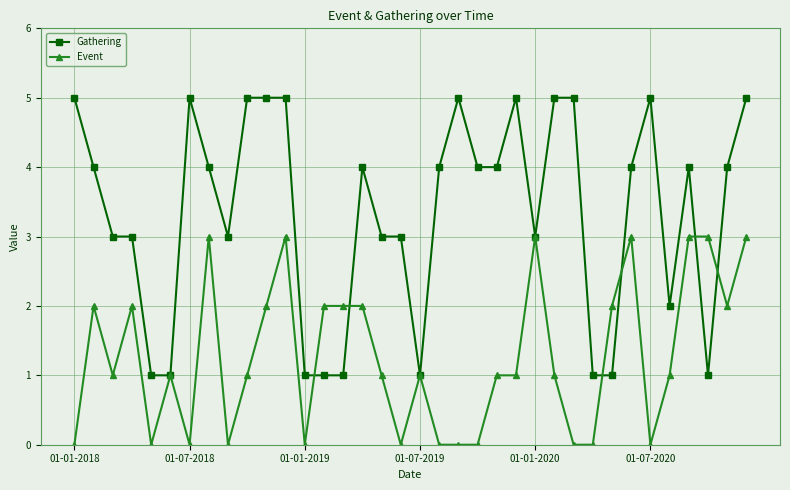

True or false: Gathering has more than 1 points higher than both neighbors.

True